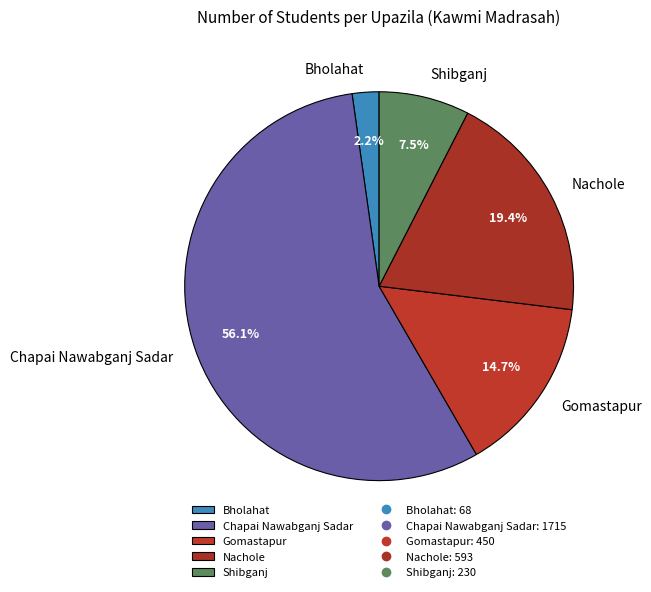

To the nearest percent, what percentage of the pie is Chapai Nawabganj Sadar?

56%